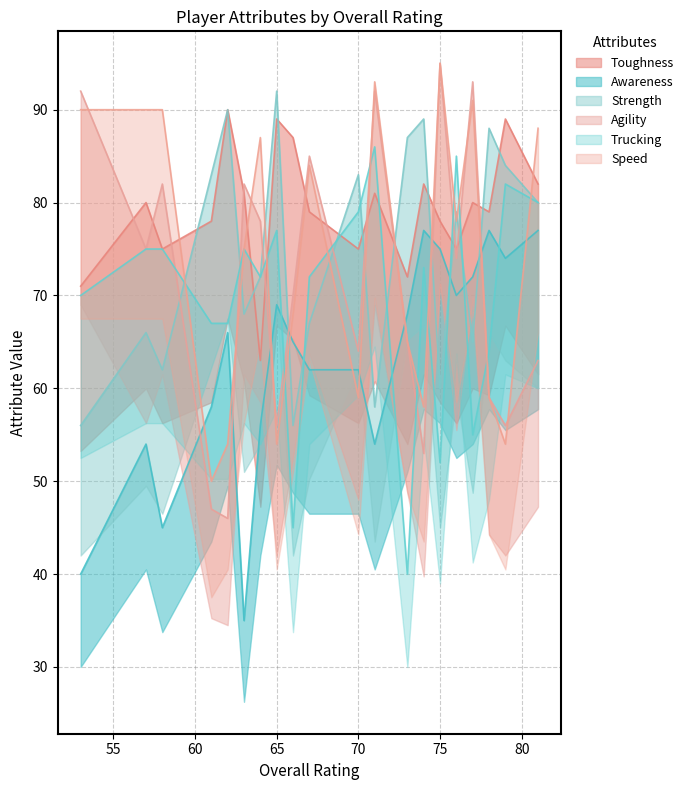

Which series has the largest range (max minus min)?

Agility